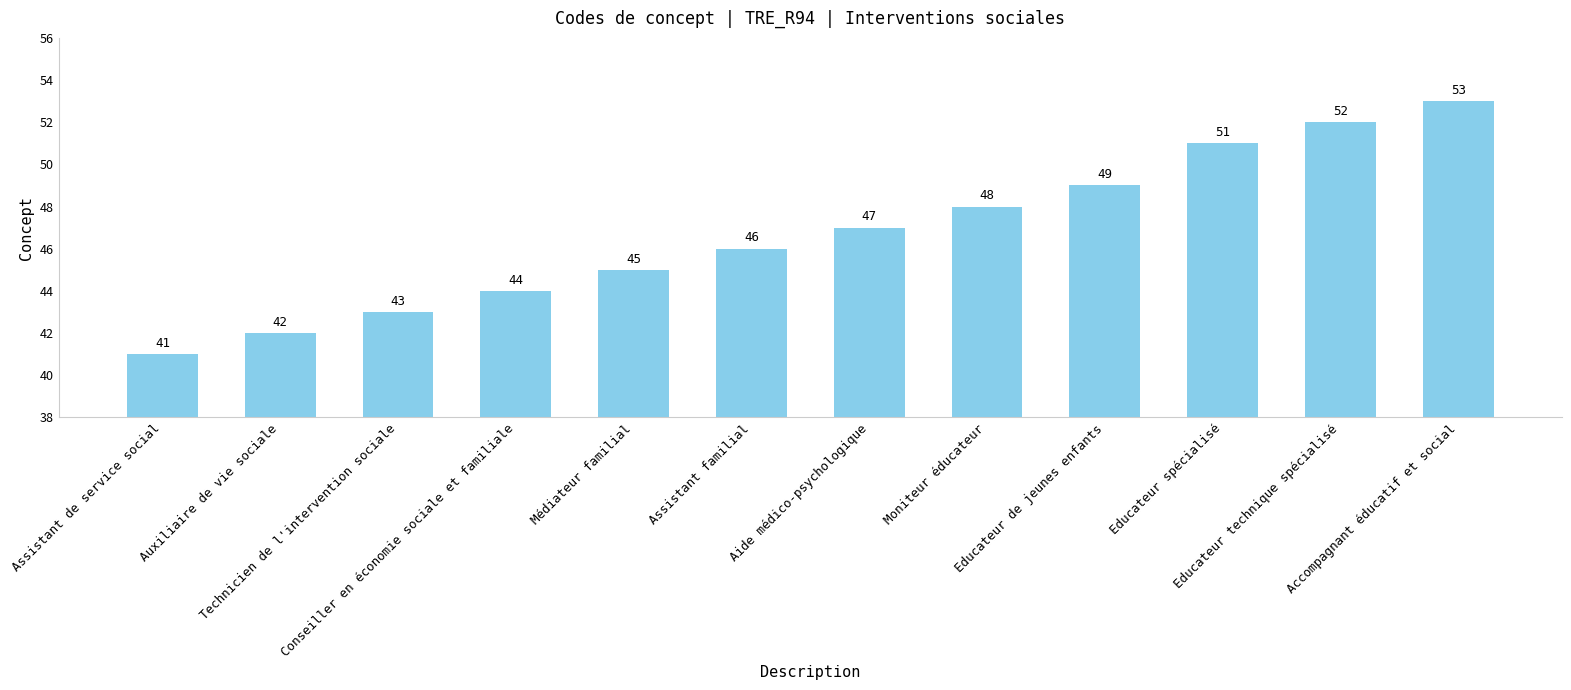

How many series are shown in this chart?

1